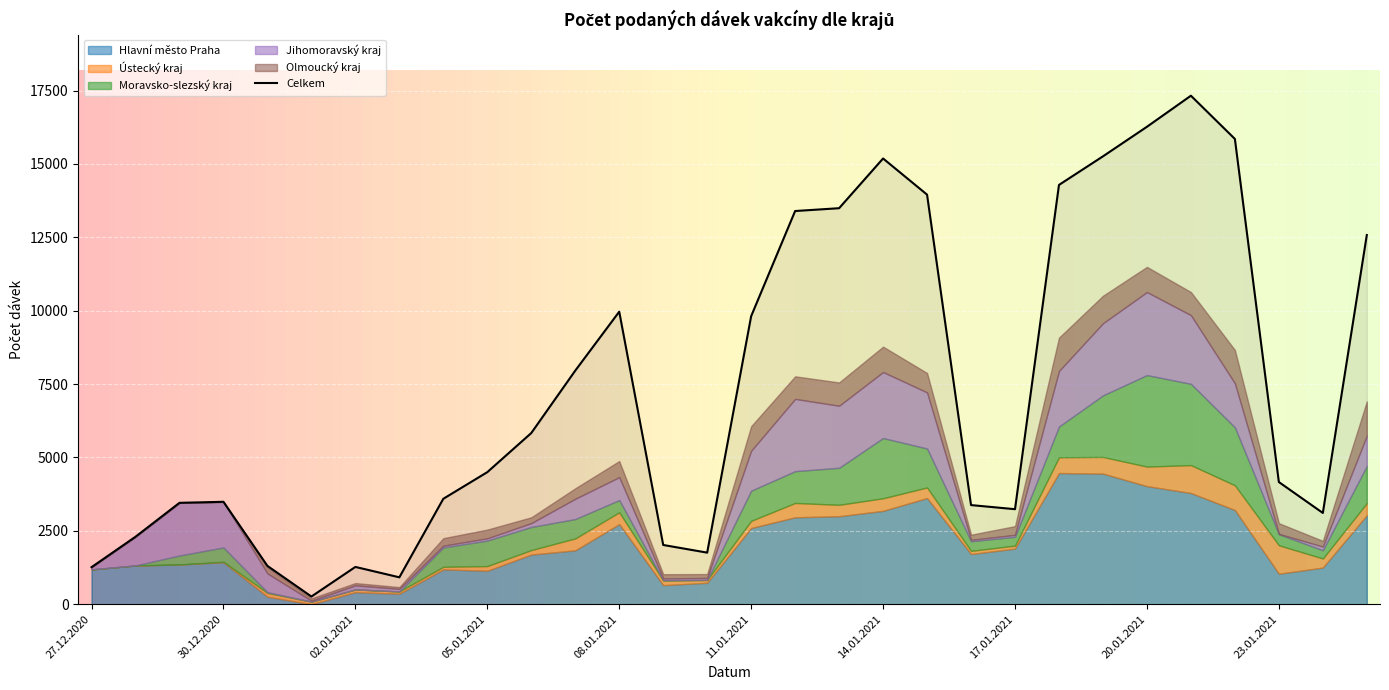

Which series has the largest range (max minus min)?

Celkem